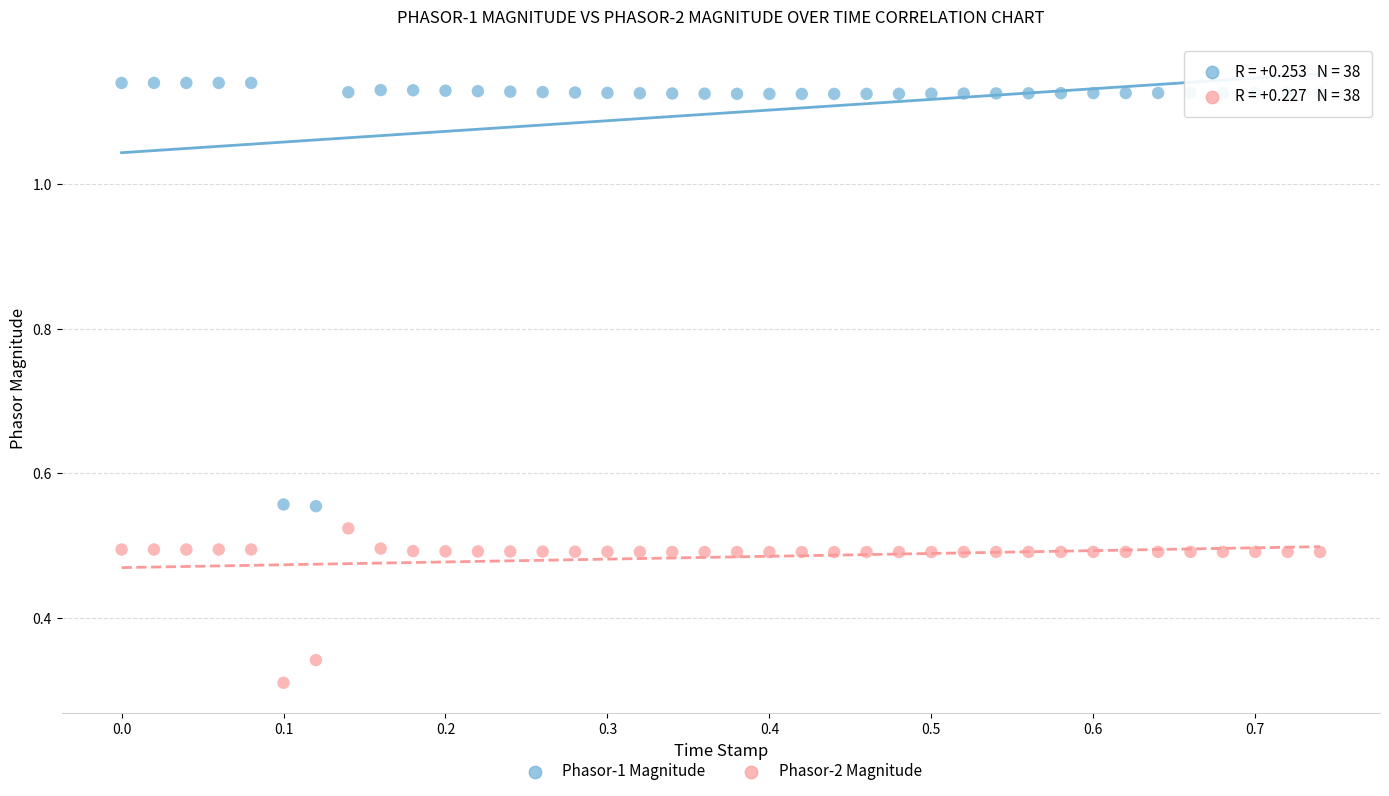

What is the X range (max minus min) for the scatter plot?

0.7